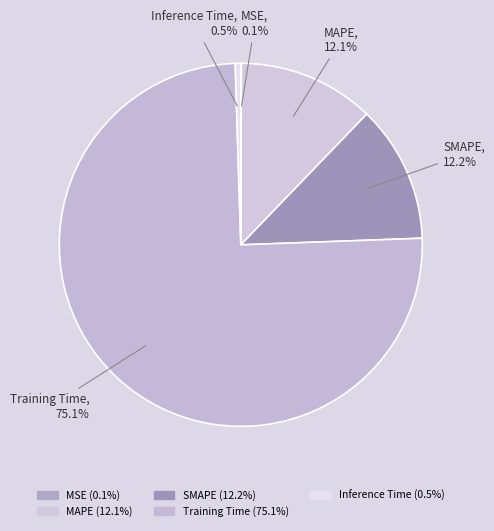

Which category has the biggest portion of the pie?

Training Time